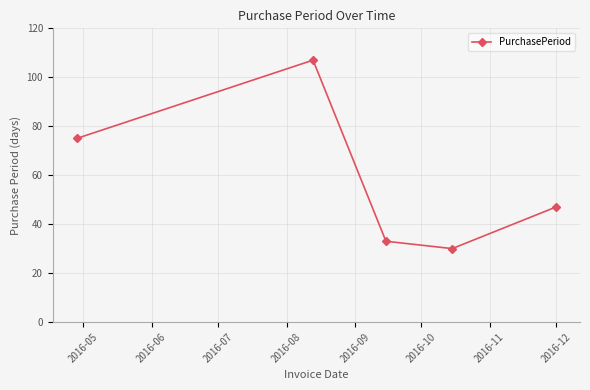

What is the sum of all values?

292